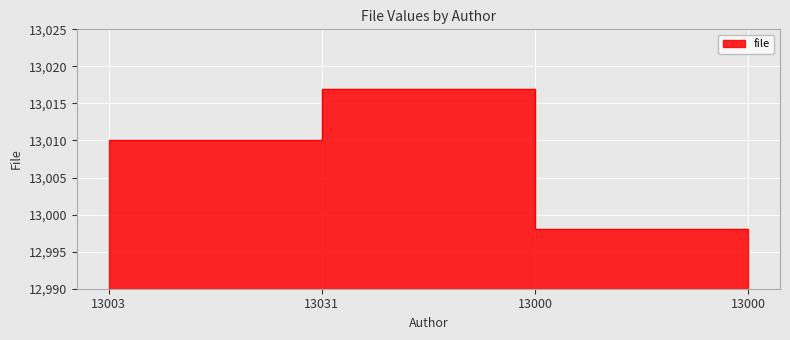

Where is the first local maximum?

13031